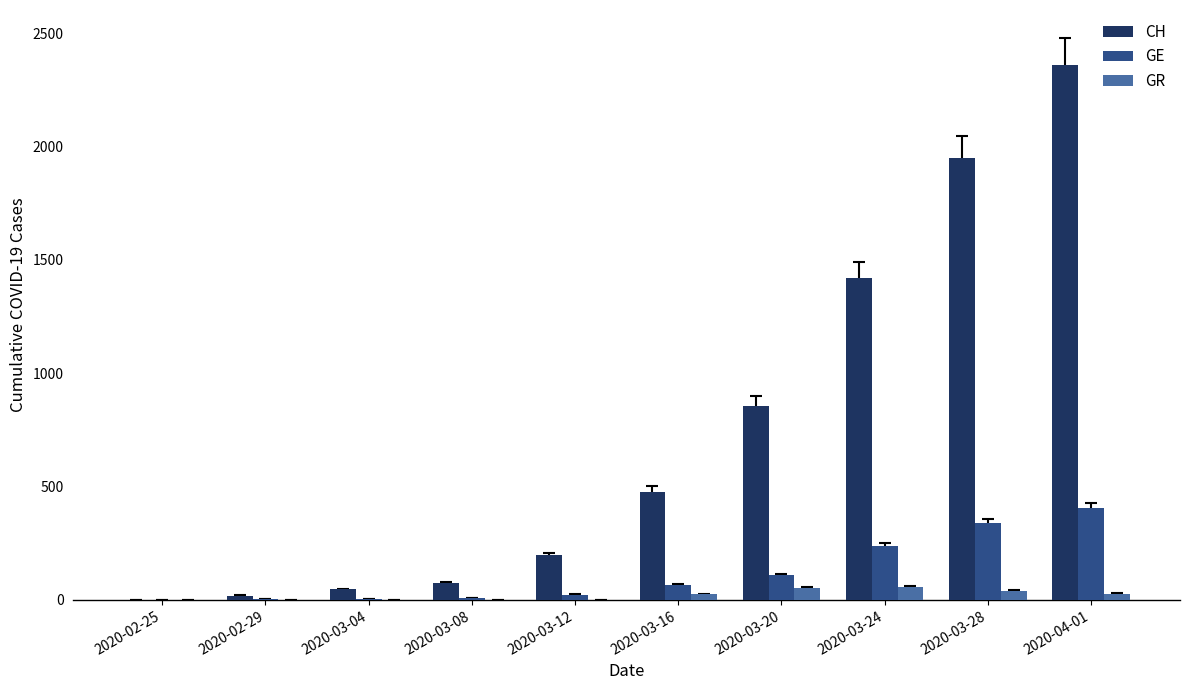

The value of GE at 2020-02-25 is 0. True or false?

True